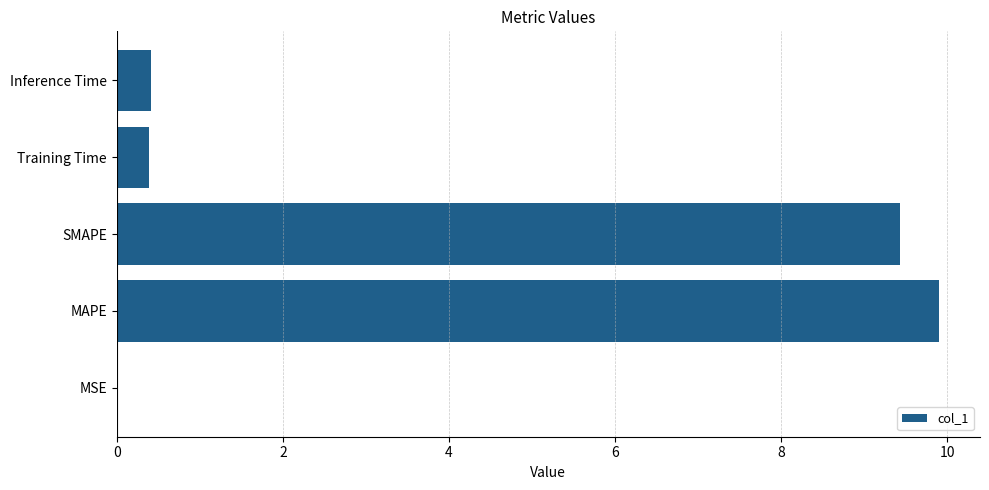

The value at MAPE is 3.0. True or false?

False